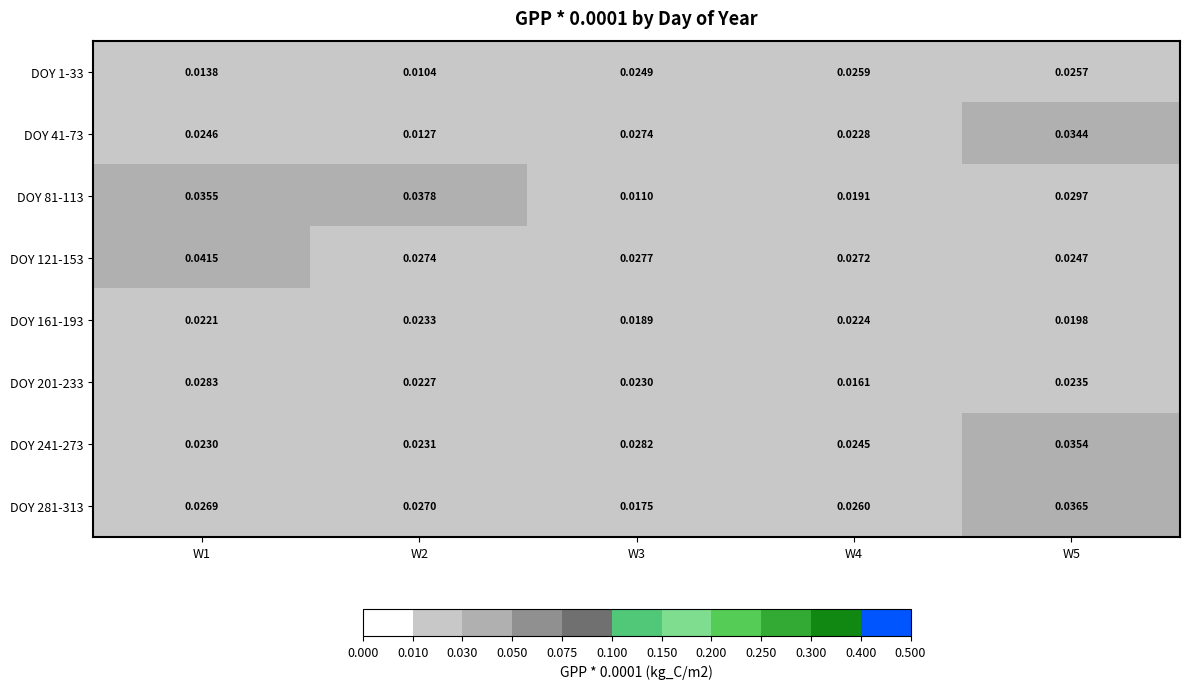

Is the value of DOY 281-313 at W2 greater than the value of DOY 81-113 at W1?

No